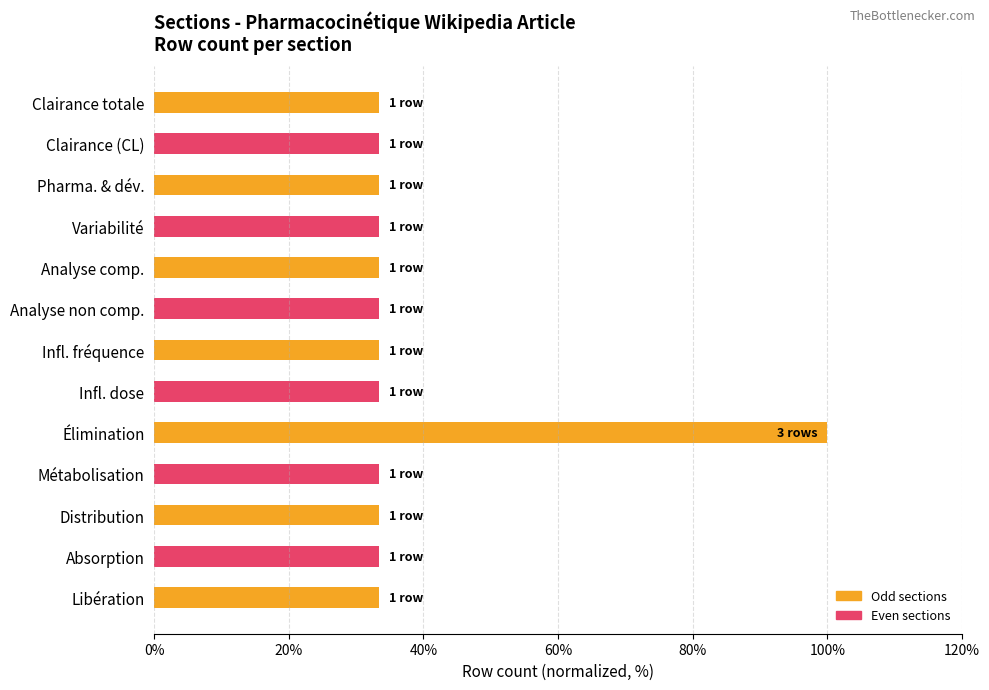

How many bars are there in total?

13